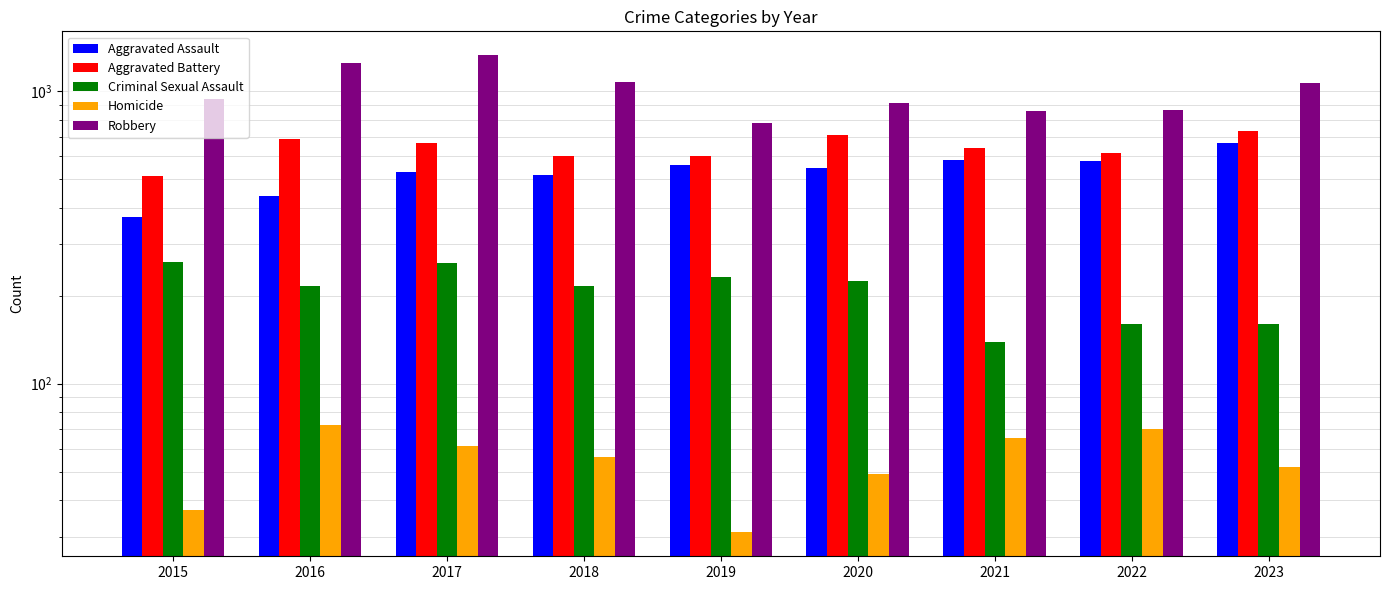

At 2016, list the series in order from largest to smallest.

Robbery, Aggravated Battery, Aggravated Assault, Criminal Sexual Assault, Homicide